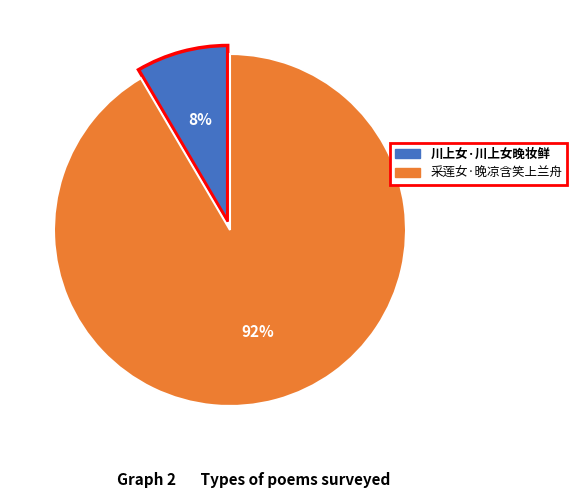

To the nearest percent, what is the average slice percentage?

50%